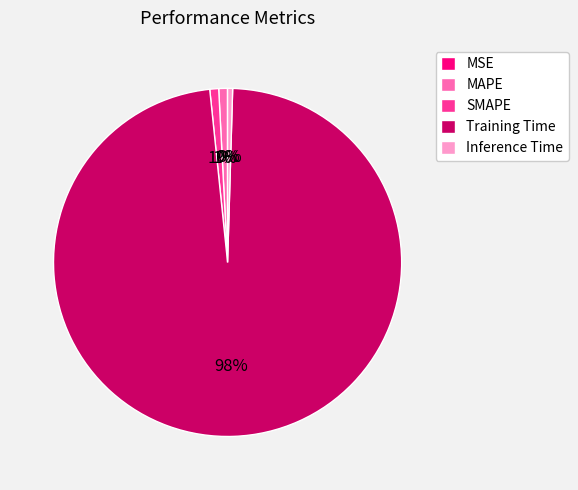

To the nearest percent, what percentage of the pie is SMAPE?

1%